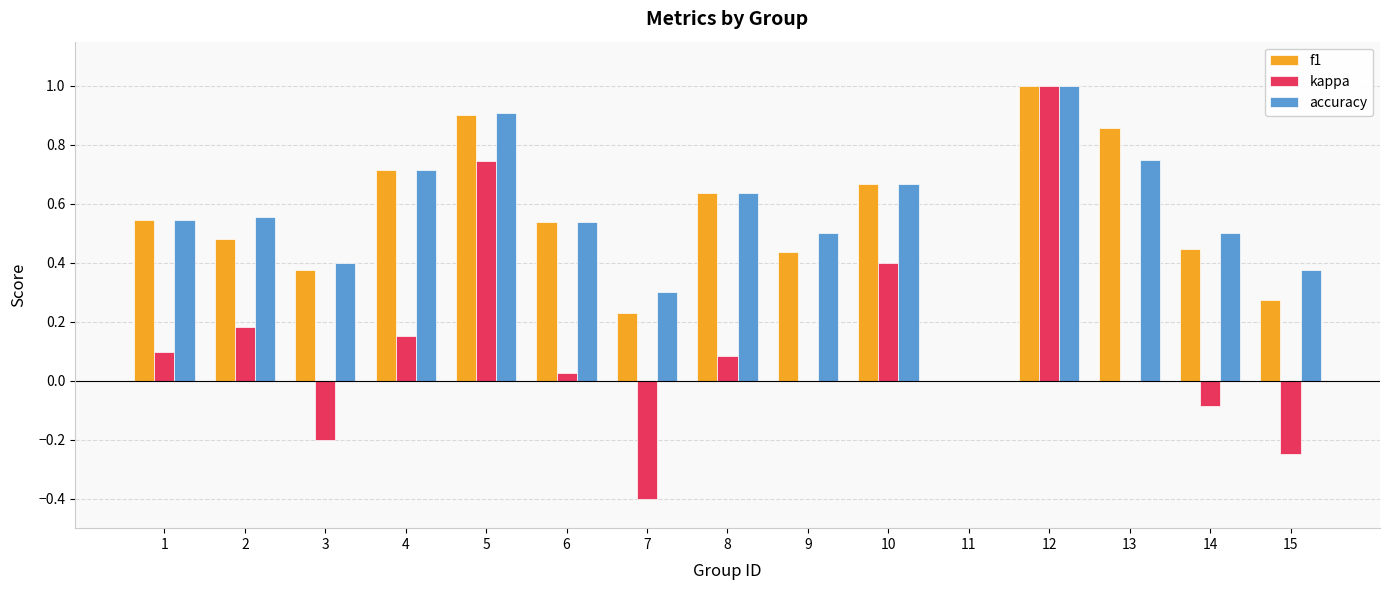

Where is f1 nearest to the value 0?

11